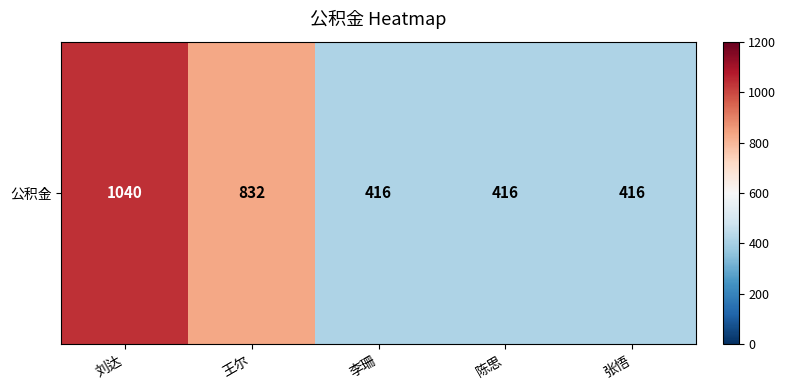

What is the maximum value shown in the chart?

1040